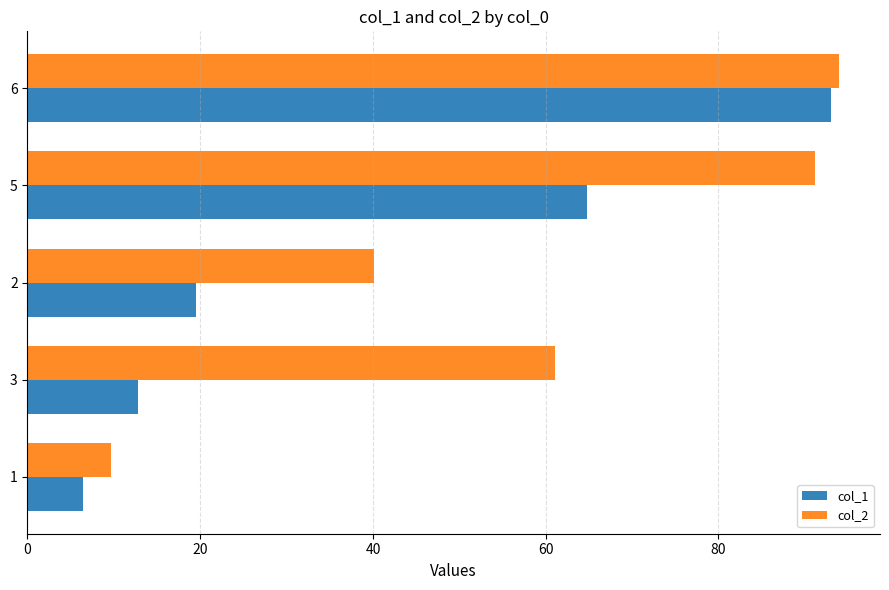

What is the spread (max minus min) of values at 3?

48.2